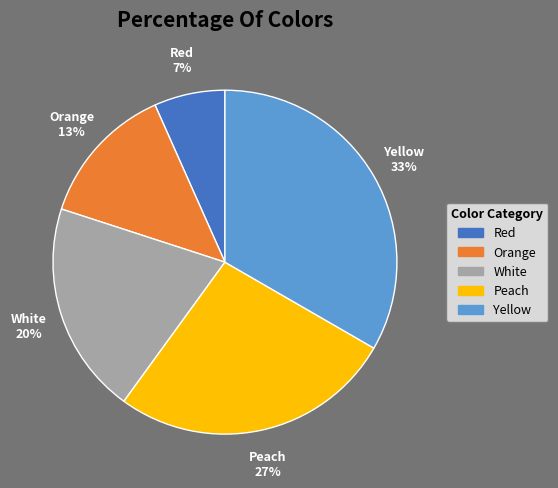

To the nearest percent, what is the combined percentage of Peach and Orange?

40%